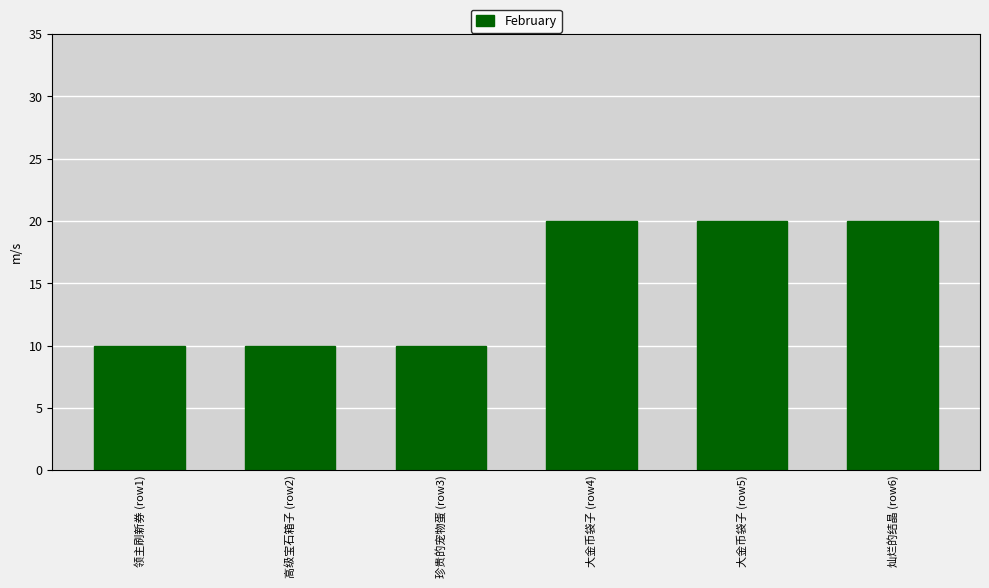

Reading right to left, extract all data points from this chart.

20	20	20	10	10	10